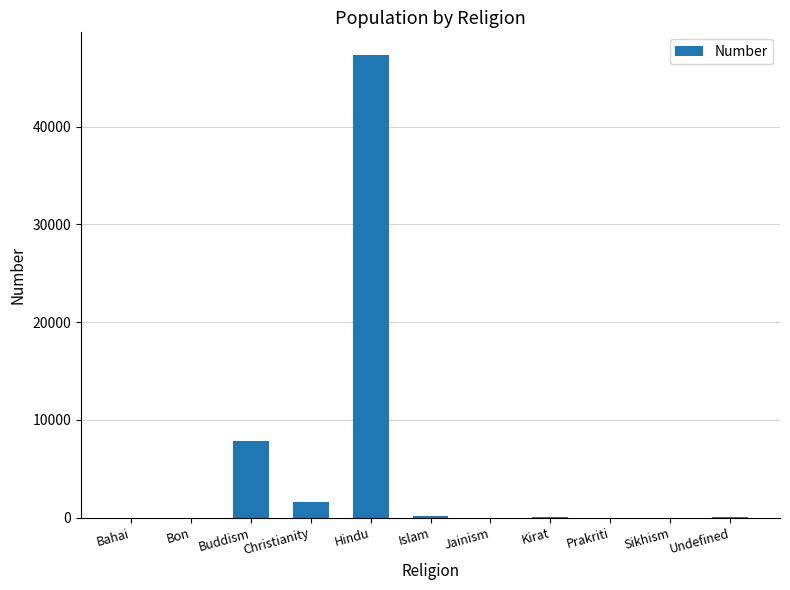

What is the greatest value displayed?

47280